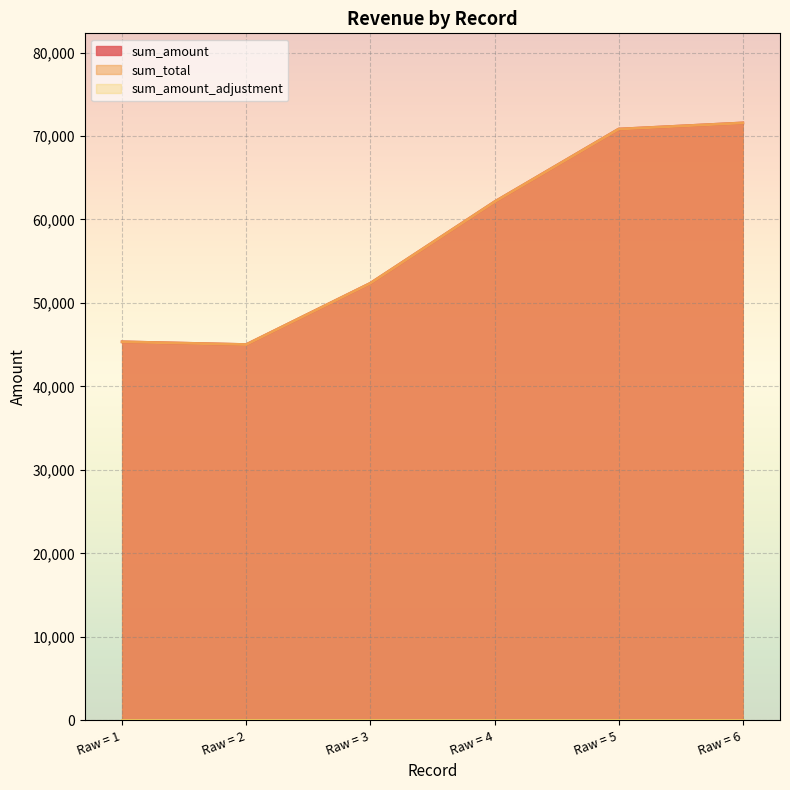

What is the value of the sum_amount point at the 3rd from the left?

52359.8